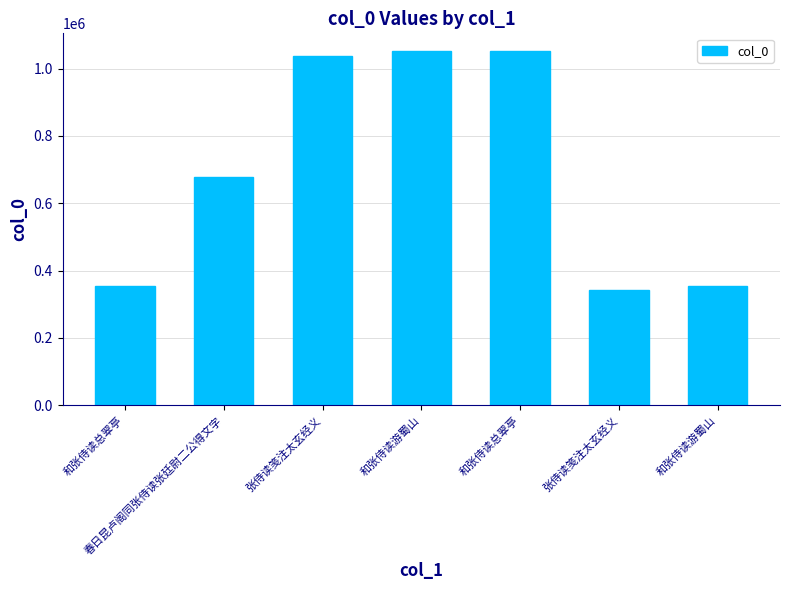

What is the sum of all values?

4872248